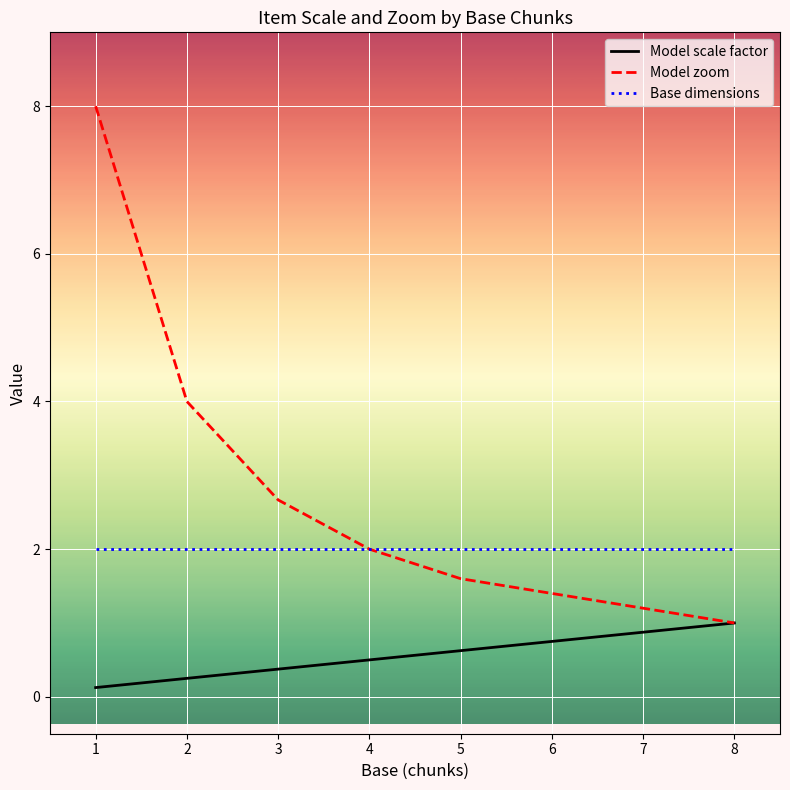

How many lines are shown in the chart?

3